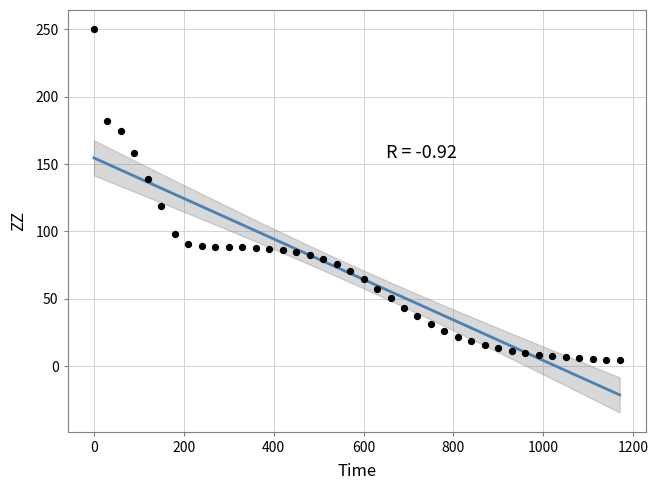

What is the range of X values (max minus min)?

1170.0